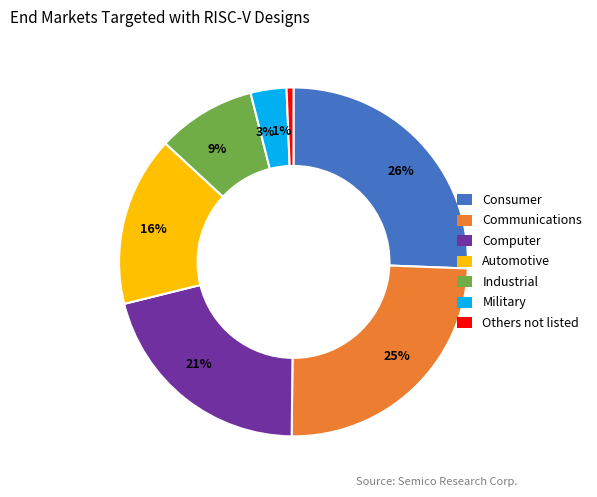

How many slices are in this pie chart?

7